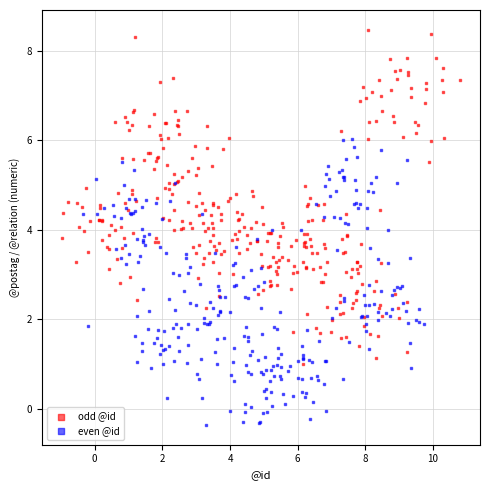

Which series contains the lowest Y value?

even @id